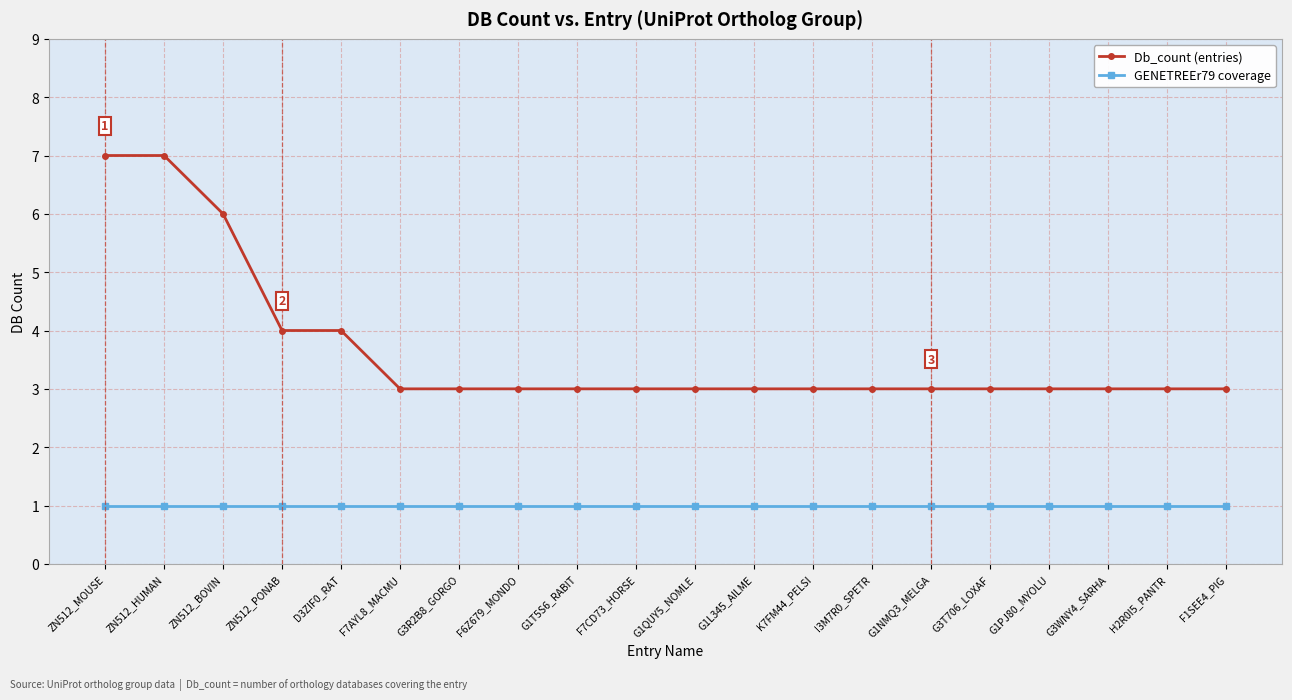

What is the minimum value for Db_count (entries)?

3